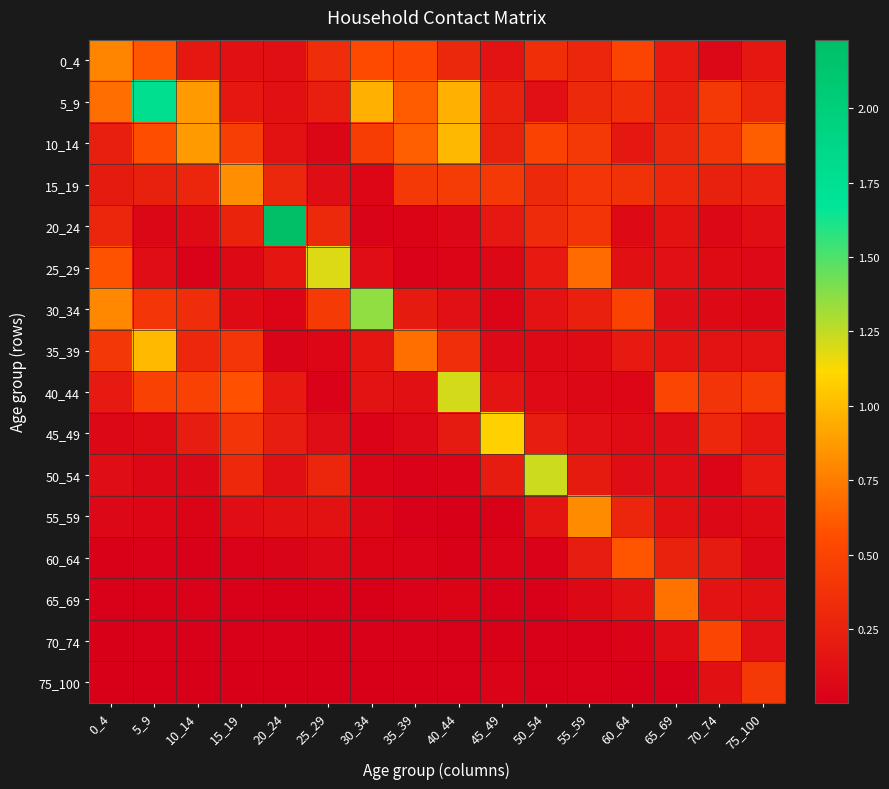

Reading right to left, list all the values displayed in this chart.

0_4: 75_100=0.2	70_74=0.1	65_69=0.2	60_64=0.5	55_59=0.3	50_54=0.4	45_49=0.1	40_44=0.3	35_39=0.5	30_34=0.5	25_29=0.3	20_24=0.1	15_19=0.1	10_14=0.2	5_9=0.6	0_4=0.8
5_9: 75_100=0.3	70_74=0.4	65_69=0.2	60_64=0.3	55_59=0.3	50_54=0.1	45_49=0.2	40_44=1.0	35_39=0.6	30_34=1.0	25_29=0.2	20_24=0.1	15_19=0.2	10_14=0.9	5_9=1.8	0_4=0.7
10_14: 75_100=0.6	70_74=0.4	65_69=0.3	60_64=0.2	55_59=0.4	50_54=0.5	45_49=0.2	40_44=1.0	35_39=0.6	30_34=0.5	25_29=0.1	20_24=0.1	15_19=0.5	10_14=0.9	5_9=0.6	0_4=0.2
15_19: 75_100=0.2	70_74=0.2	65_69=0.3	60_64=0.4	55_59=0.4	50_54=0.3	45_49=0.4	40_44=0.4	35_39=0.4	30_34=0.1	25_29=0.1	20_24=0.3	15_19=0.8	10_14=0.3	5_9=0.2	0_4=0.2
20_24: 75_100=0.1	70_74=0.1	65_69=0.2	60_64=0.1	55_59=0.4	50_54=0.3	45_49=0.2	40_44=0.1	35_39=0.0	30_34=0.0	25_29=0.3	20_24=2.2	15_19=0.3	10_14=0.1	5_9=0.1	0_4=0.3
25_29: 75_100=0.1	70_74=0.1	65_69=0.1	60_64=0.1	55_59=0.7	50_54=0.2	45_49=0.1	40_44=0.0	35_39=0.0	30_34=0.1	25_29=1.2	20_24=0.2	15_19=0.1	10_14=0.0	5_9=0.1	0_4=0.6
30_34: 75_100=0.1	70_74=0.1	65_69=0.1	60_64=0.5	55_59=0.2	50_54=0.1	45_49=0.0	40_44=0.1	35_39=0.2	30_34=1.4	25_29=0.4	20_24=0.0	15_19=0.1	10_14=0.3	5_9=0.4	0_4=0.8
35_39: 75_100=0.1	70_74=0.1	65_69=0.2	60_64=0.2	55_59=0.1	50_54=0.1	45_49=0.1	40_44=0.3	35_39=0.7	30_34=0.2	25_29=0.1	20_24=0.0	15_19=0.4	10_14=0.3	5_9=1.0	0_4=0.4
40_44: 75_100=0.4	70_74=0.4	65_69=0.5	60_64=0.1	55_59=0.1	50_54=0.1	45_49=0.2	40_44=1.2	35_39=0.1	30_34=0.1	25_29=0.0	20_24=0.2	15_19=0.6	10_14=0.5	5_9=0.5	0_4=0.2
45_49: 75_100=0.2	70_74=0.3	65_69=0.1	60_64=0.1	55_59=0.1	50_54=0.2	45_49=1.1	40_44=0.2	35_39=0.1	30_34=0.0	25_29=0.1	20_24=0.2	15_19=0.4	10_14=0.2	5_9=0.1	0_4=0.1
50_54: 75_100=0.2	70_74=0.0	65_69=0.1	60_64=0.1	55_59=0.2	50_54=1.2	45_49=0.2	40_44=0.0	35_39=0.0	30_34=0.0	25_29=0.3	20_24=0.1	15_19=0.3	10_14=0.1	5_9=0.1	0_4=0.1
55_59: 75_100=0.1	70_74=0.1	65_69=0.1	60_64=0.3	55_59=0.8	50_54=0.2	45_49=0.0	40_44=0.0	35_39=0.0	30_34=0.1	25_29=0.1	20_24=0.1	15_19=0.1	10_14=0.0	5_9=0.1	0_4=0.1
60_64: 75_100=0.1	70_74=0.2	65_69=0.3	60_64=0.6	55_59=0.2	50_54=0.0	45_49=0.0	40_44=0.0	35_39=0.0	30_34=0.0	25_29=0.1	20_24=0.0	15_19=0.0	10_14=0.0	5_9=0.0	0_4=0.0
65_69: 75_100=0.1	70_74=0.1	65_69=0.7	60_64=0.1	55_59=0.1	50_54=0.0	45_49=0.0	40_44=0.0	35_39=0.0	30_34=0.0	25_29=0.0	20_24=0.0	15_19=0.0	10_14=0.0	5_9=0.0	0_4=0.0
70_74: 75_100=0.1	70_74=0.5	65_69=0.1	60_64=0.0	55_59=0.0	50_54=0.0	45_49=0.0	40_44=0.0	35_39=0.0	30_34=0.0	25_29=0.0	20_24=0.0	15_19=0.0	10_14=0.0	5_9=0.0	0_4=0.0
75_100: 75_100=0.4	70_74=0.1	65_69=0.0	60_64=0.0	55_59=0.0	50_54=0.0	45_49=0.0	40_44=0.0	35_39=0.0	30_34=0.0	25_29=0.0	20_24=0.0	15_19=0.0	10_14=0.0	5_9=0.0	0_4=0.0